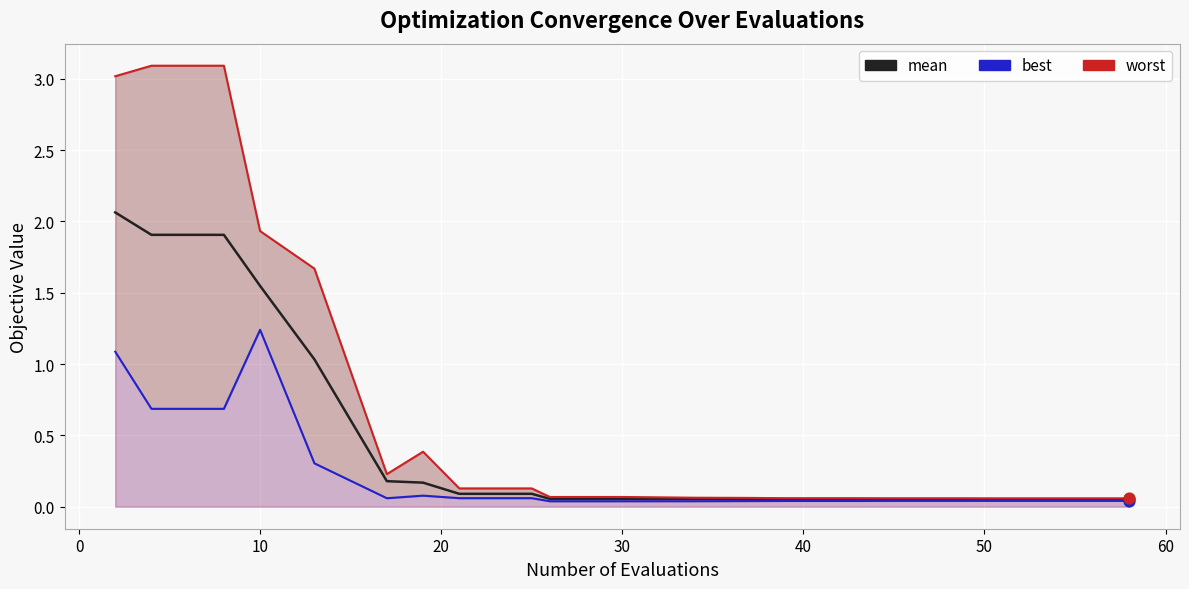

Which series reaches the maximum Y coordinate?

worst